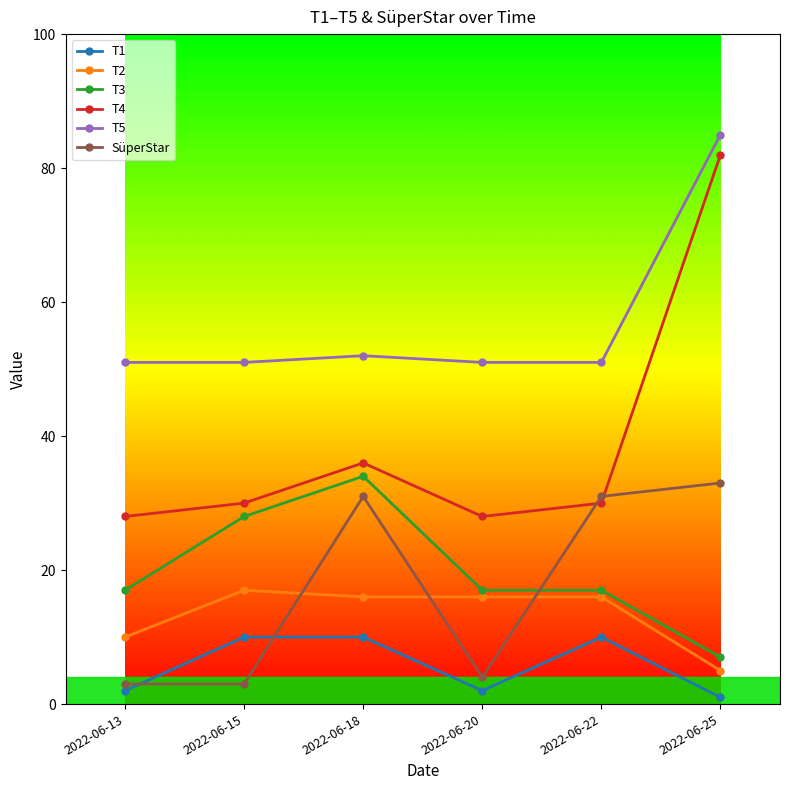

What is the difference between the maximum and minimum values in the T3 series?

27